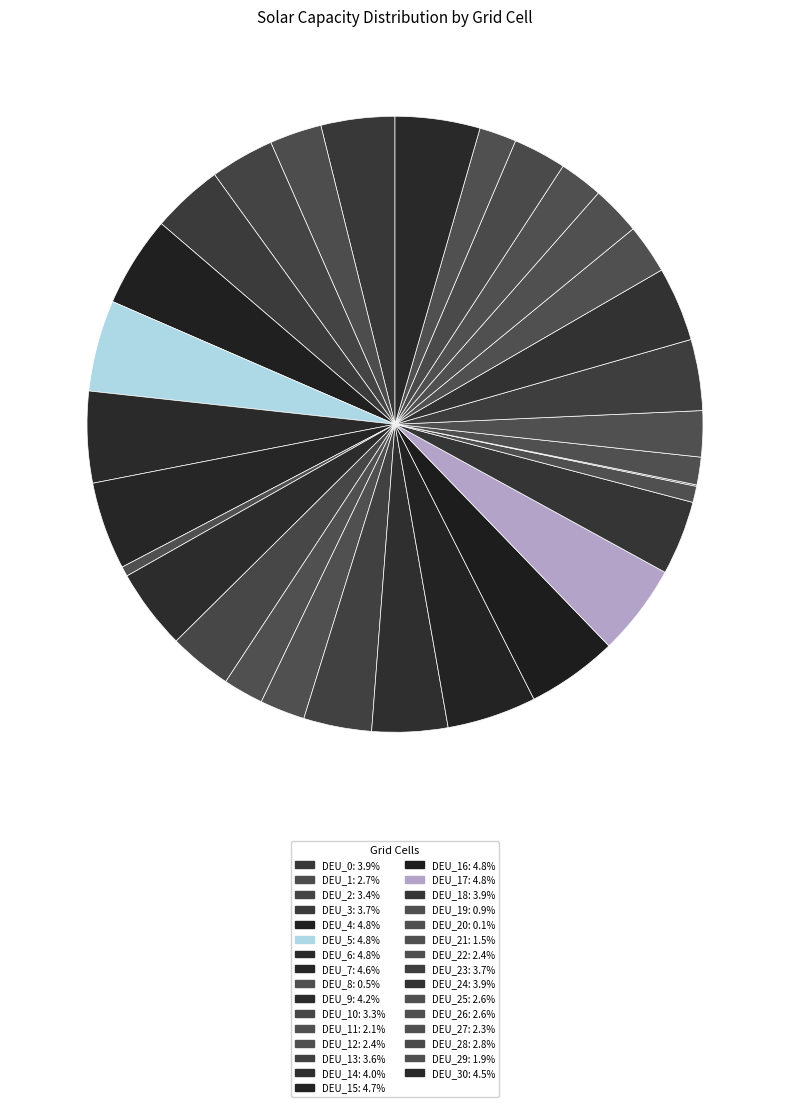

How many segments does this pie chart have?

31